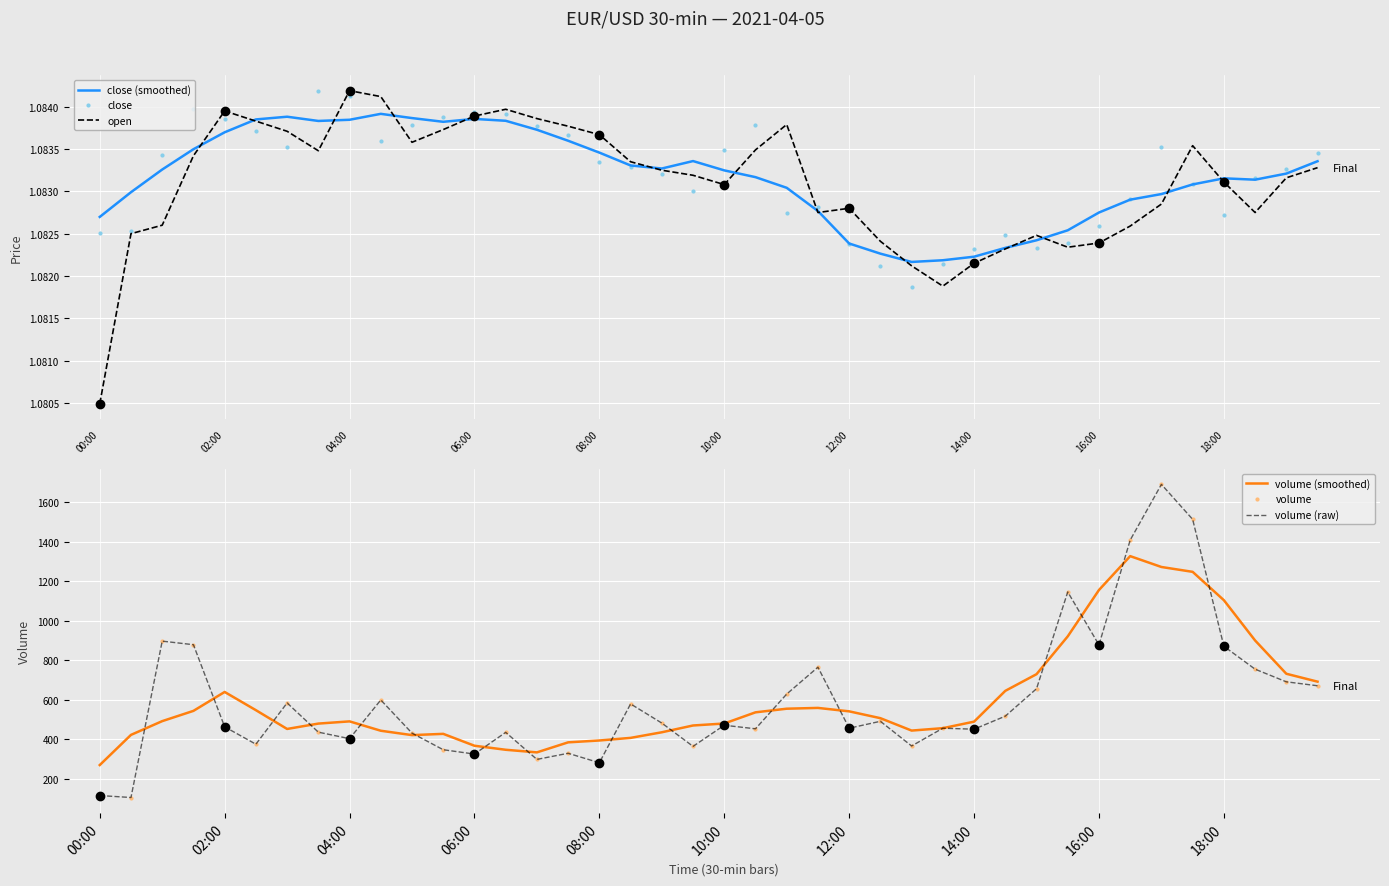

After their last crossing, which series has the higher values: volume (smoothed) or volume (raw)?

volume (smoothed)